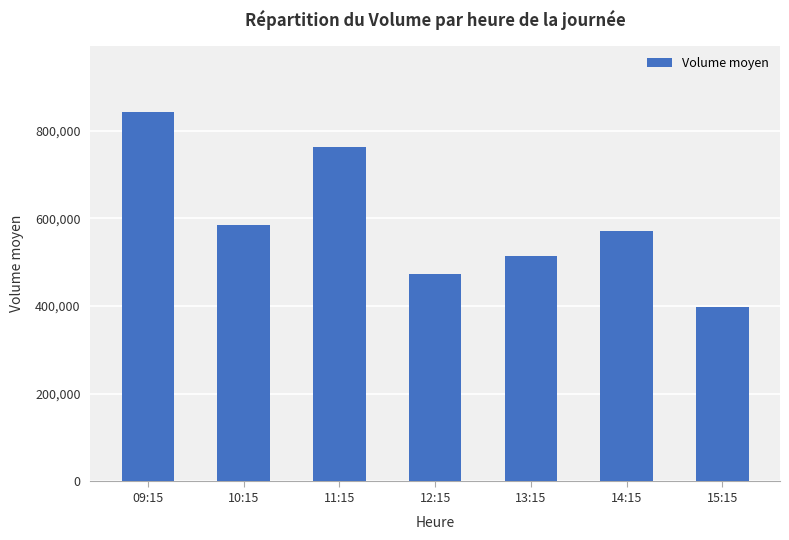

Reading right to left, what are all the values shown in this chart?

15:15=397252	14:15=570788	13:15=514438	12:15=472929	11:15=763101	10:15=584840	09:15=842665